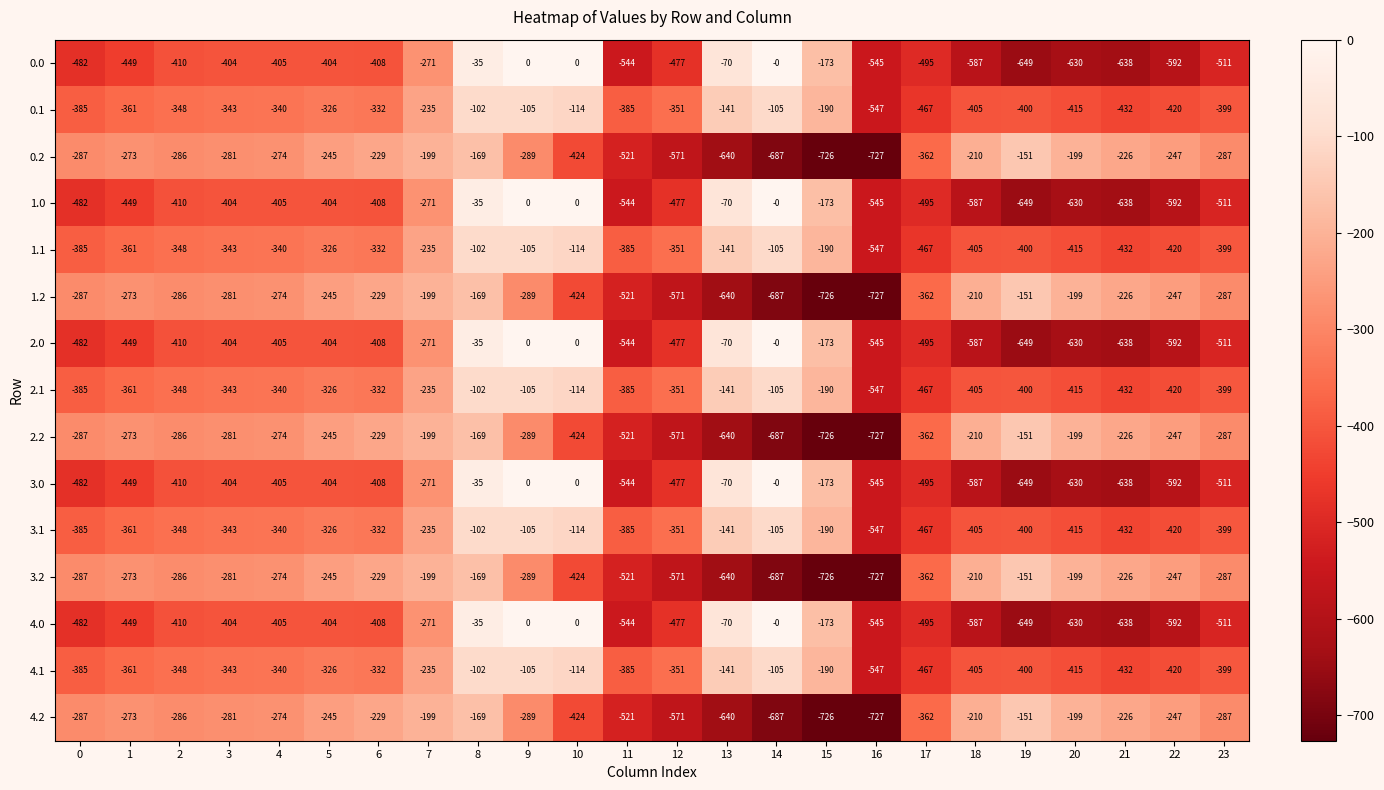

At which category does the chart reach its minimum across all series?

16